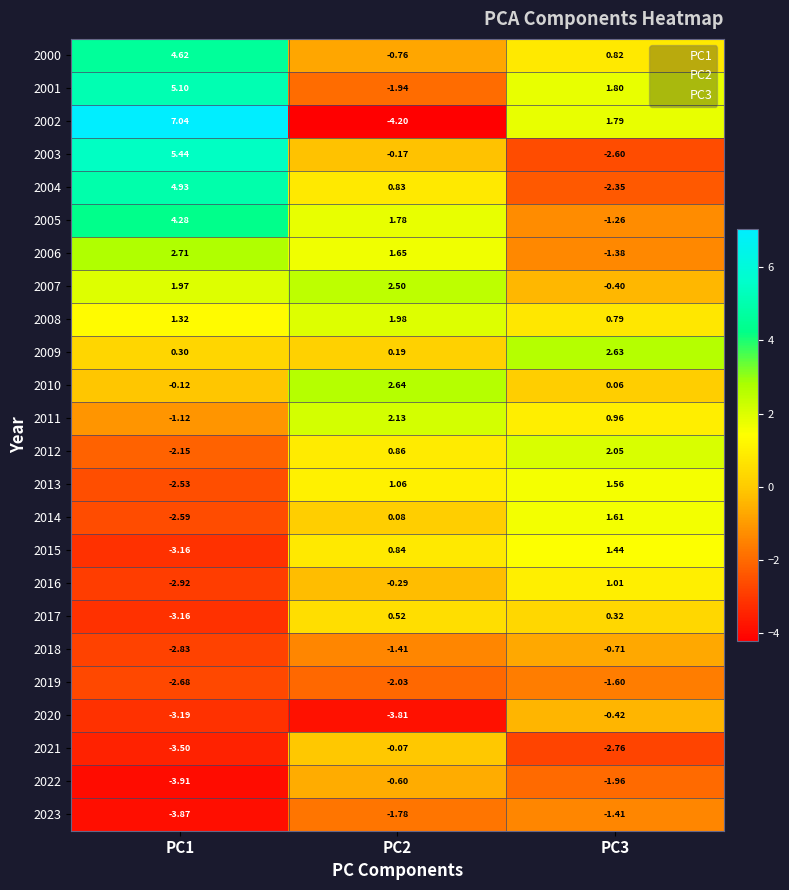

Is the value of 2023 at PC2 greater than the value of 2012 at PC3?

No